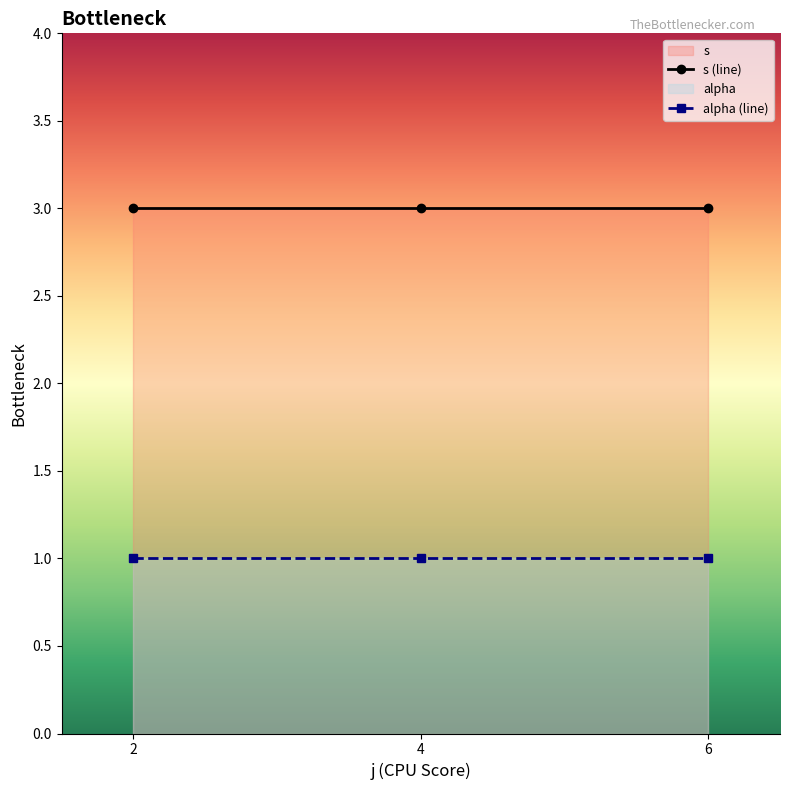

List the series in order of their overall mean, highest first.

s (line), alpha (line)